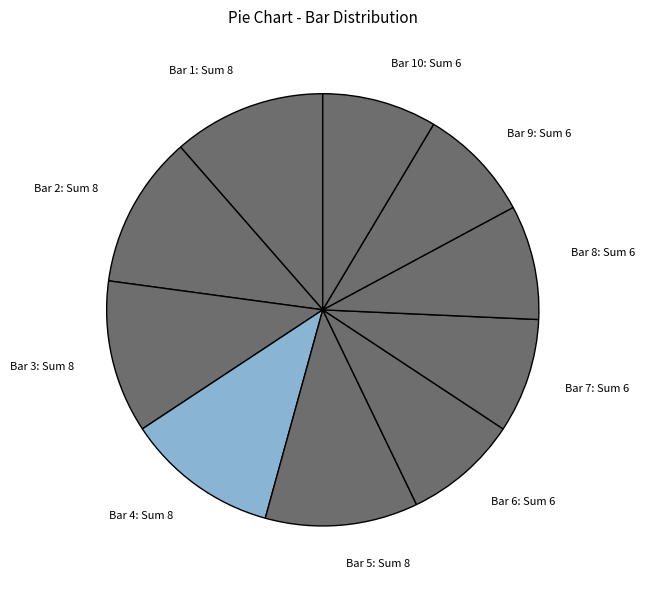

The Bar 4: Sum 8 slice represents 11% of the pie. True or false?

True